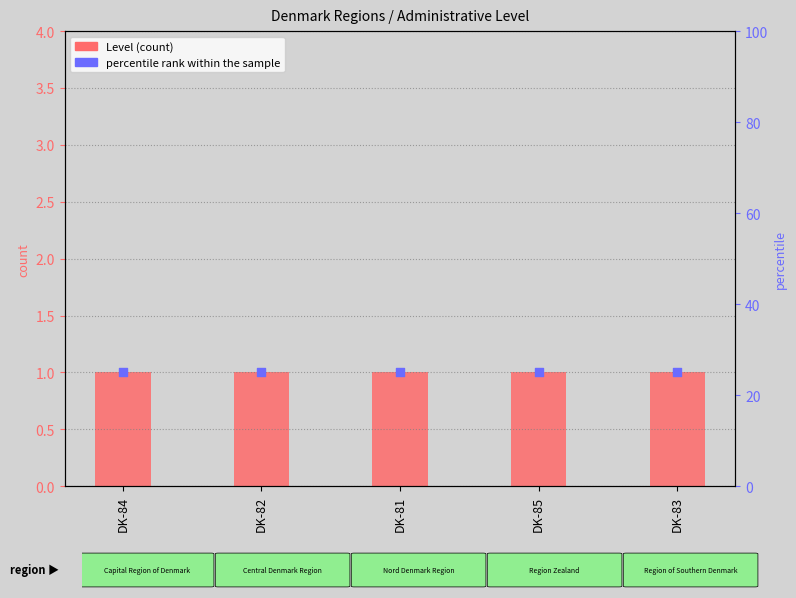

Which series has the largest total across all categories?

percentile rank within the sample